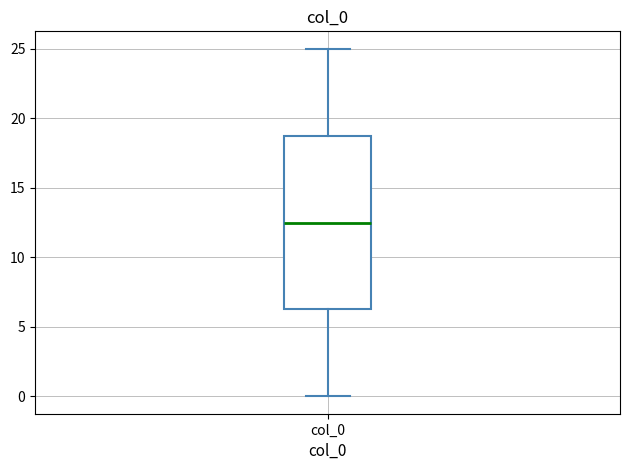

Where is the upper edge of the box for col_0 on the y-axis? The values are not printed on the chart, so give them approximately, as read against the axis.

19.0